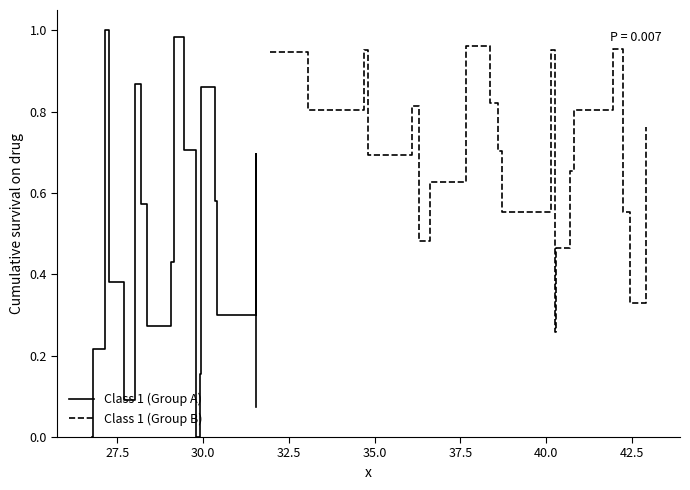

What is the label of the 7th point from the left?

40.0